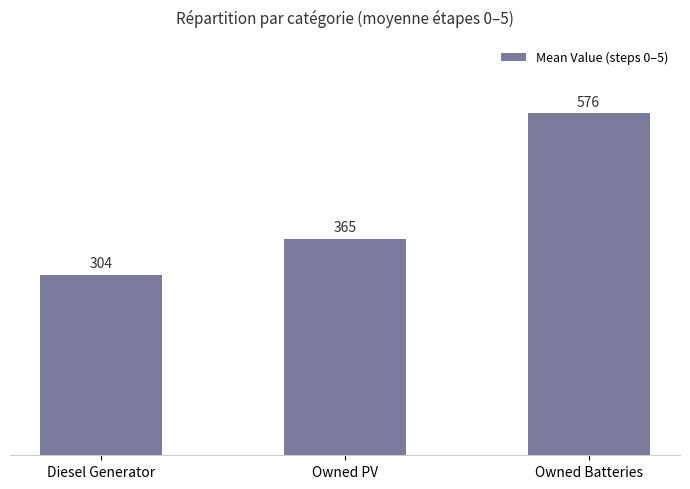

Are the bars horizontal?

No